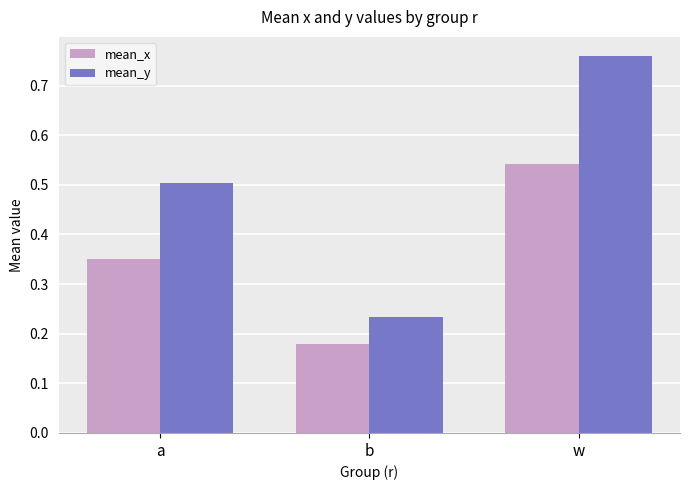

How many groups of bars are there?

3